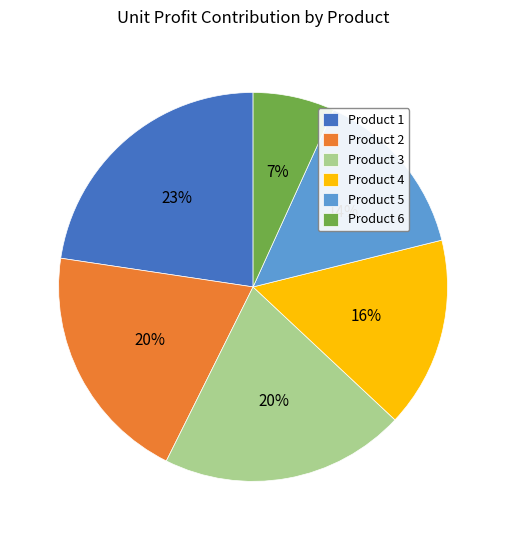

Is it true that Product 4 is 16% of the pie?

True